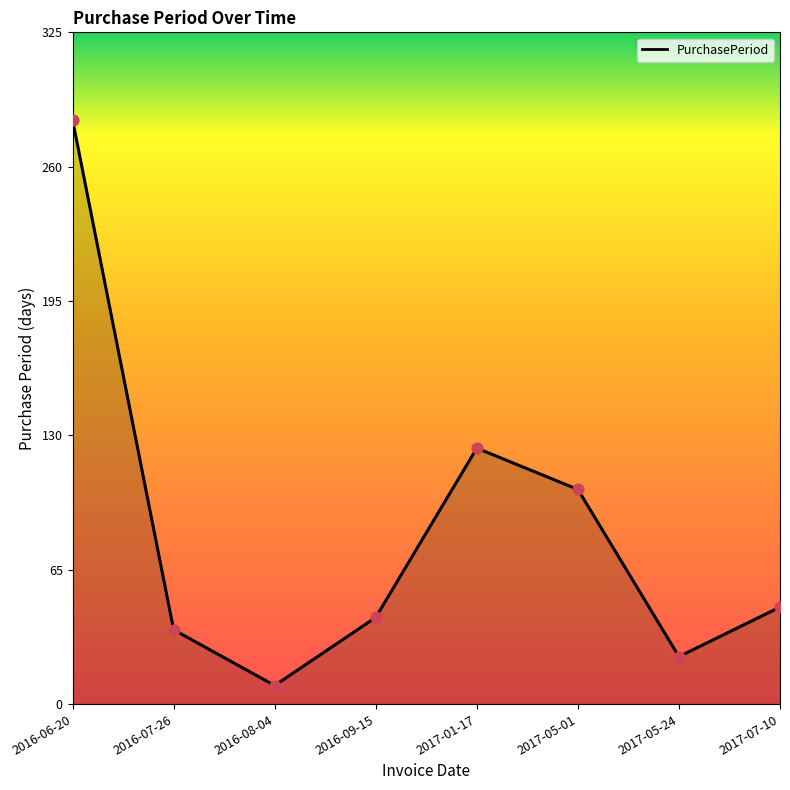

Approximately how many times larger is the value at 2017-01-17 compared to 2016-08-04?

13.8